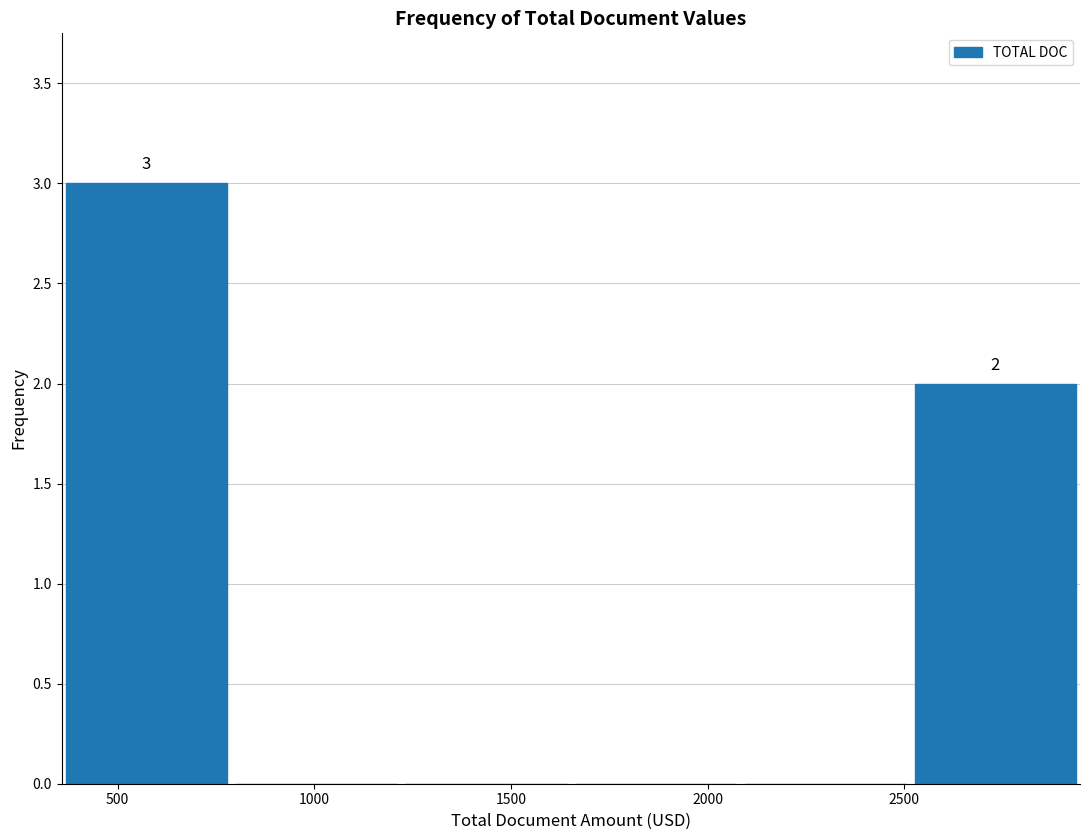

Which range on the x-axis has the tallest bar?

350 to 800